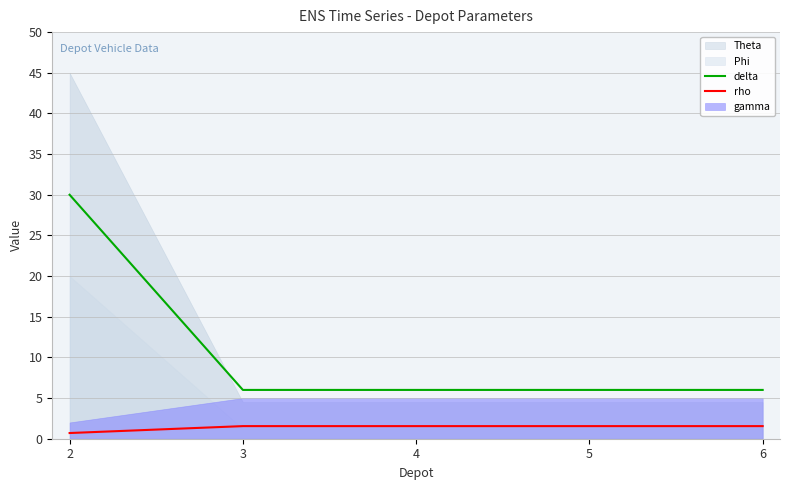

The value of rho at 6 is 0.9. True or false?

False